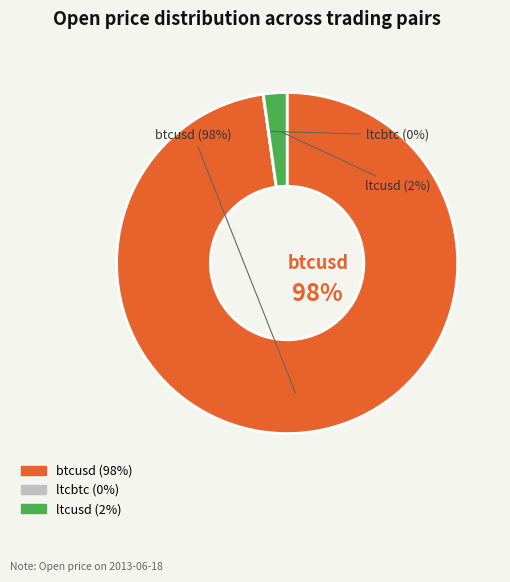

How much of the chart is everything except ltcusd?

97.8%